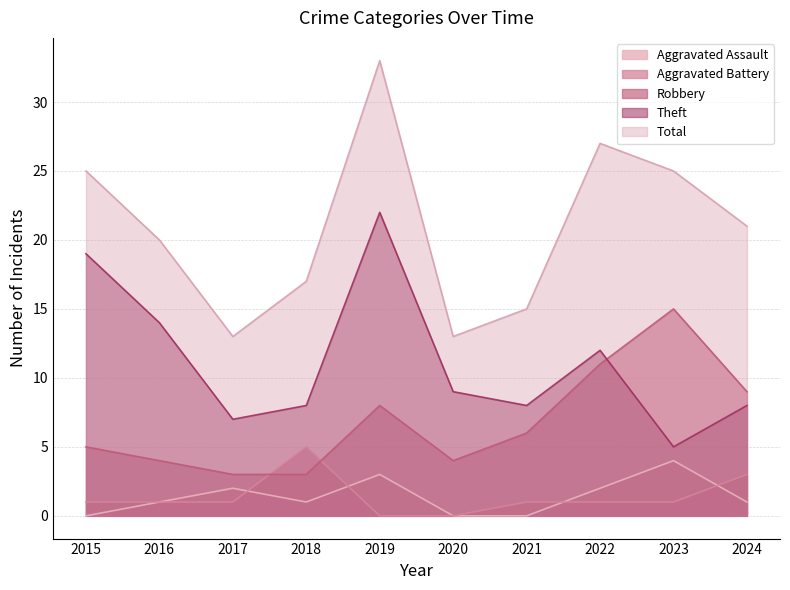

List the series in order of their peak value, lowest first.

Aggravated Assault, Aggravated Battery, Robbery, Theft, Total